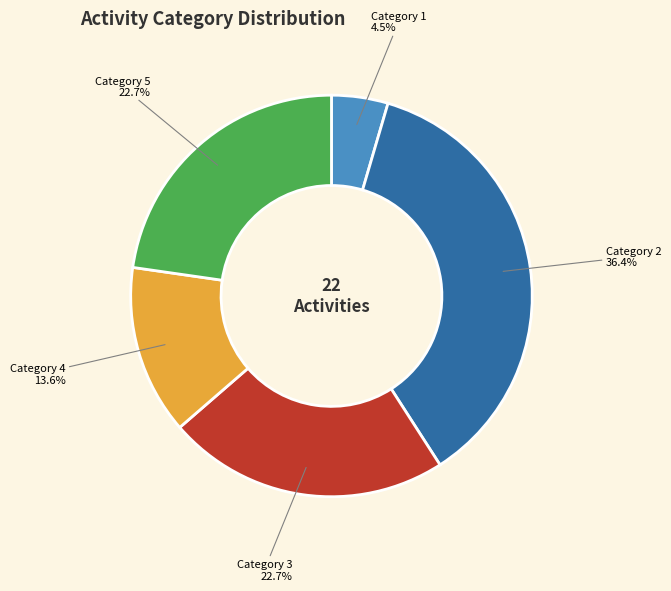

Do Category 1 and Category 2 together represent more than half of the pie?

No